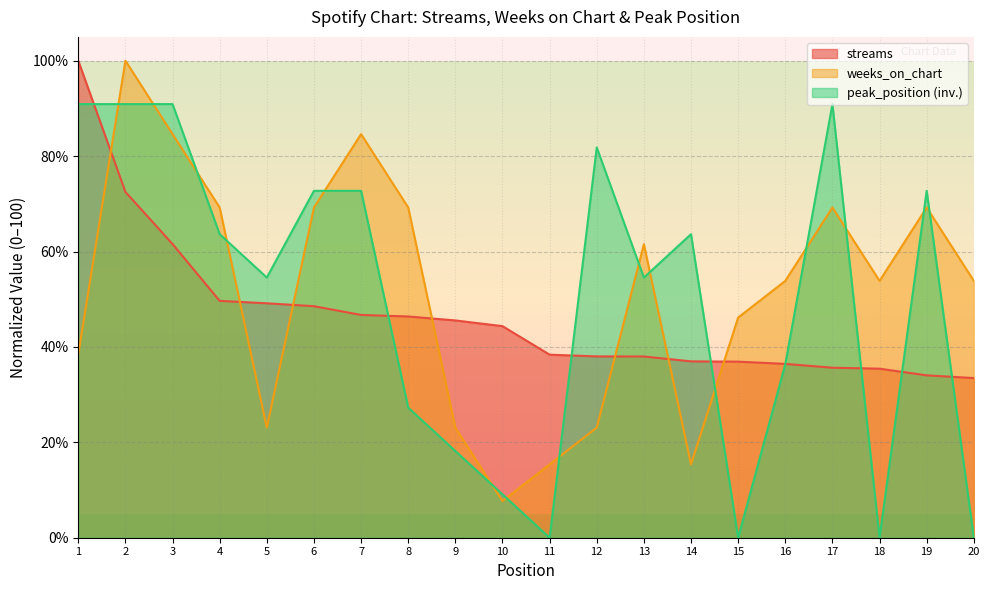

How many data points in peak_position are less than 63?

10